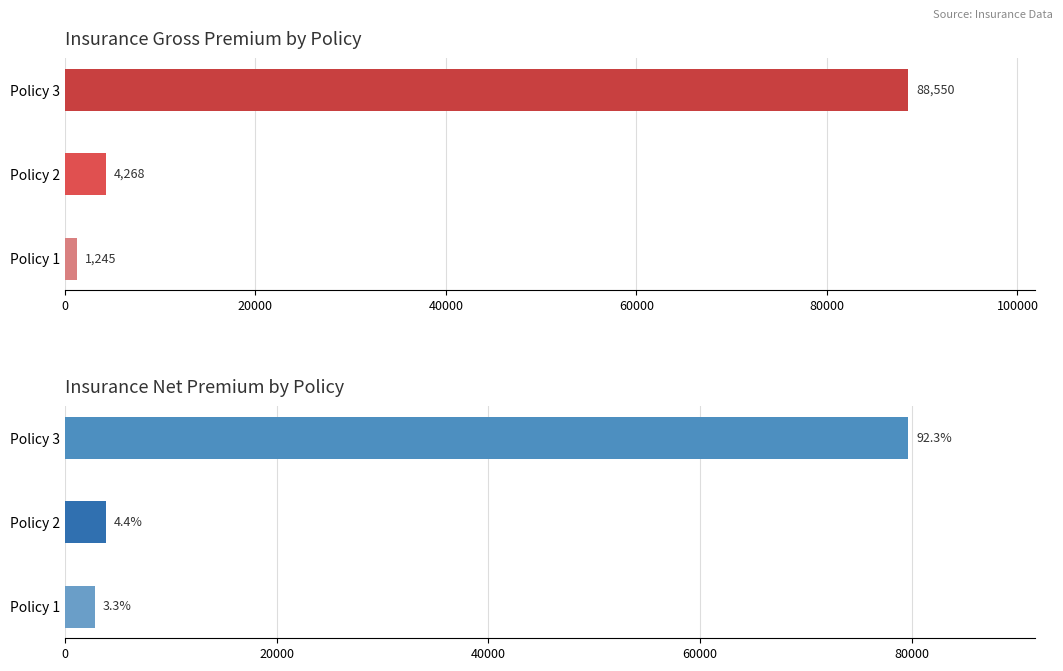

At how many categories does at least one series exceed 5147?

1